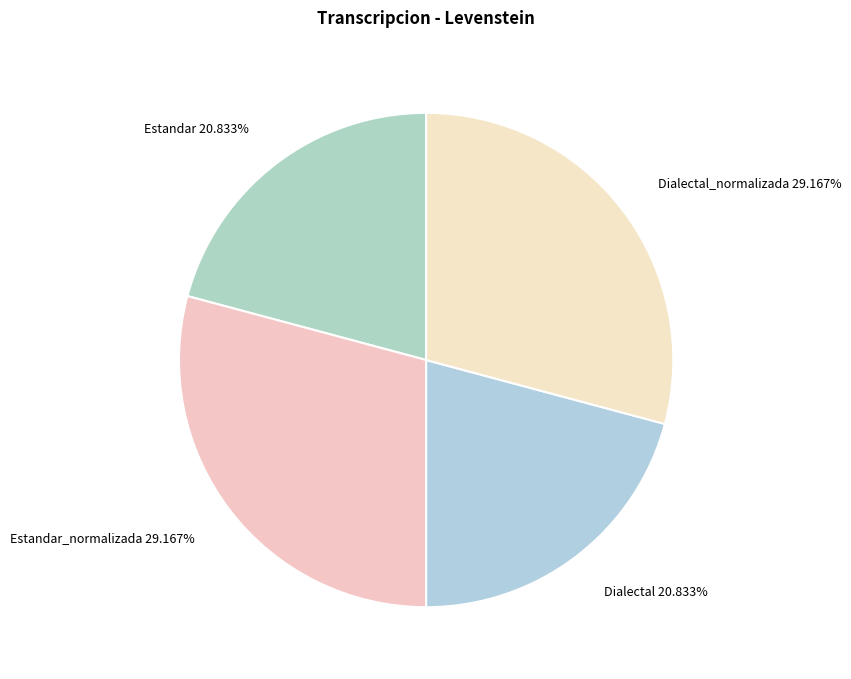

To the nearest percent, what is the average slice percentage?

25%